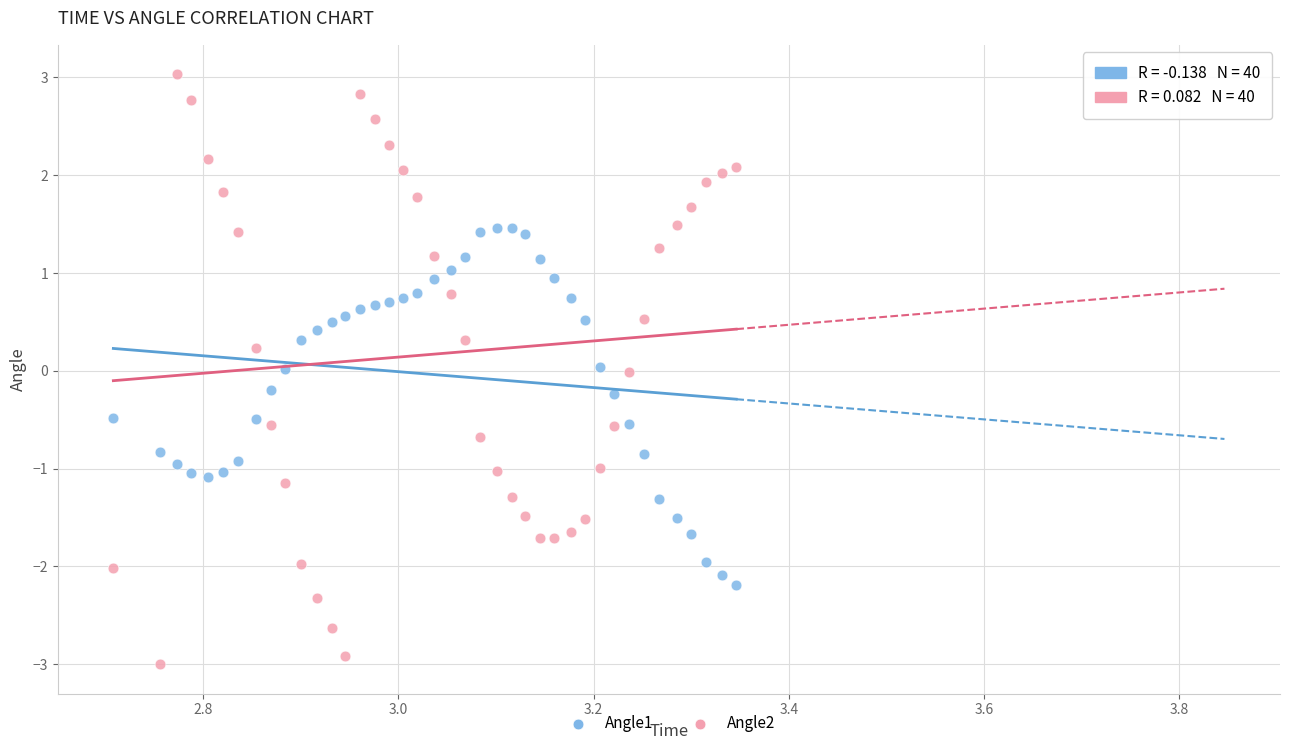

Across all data points, what is the range of Y values (max minus min)?

6.0